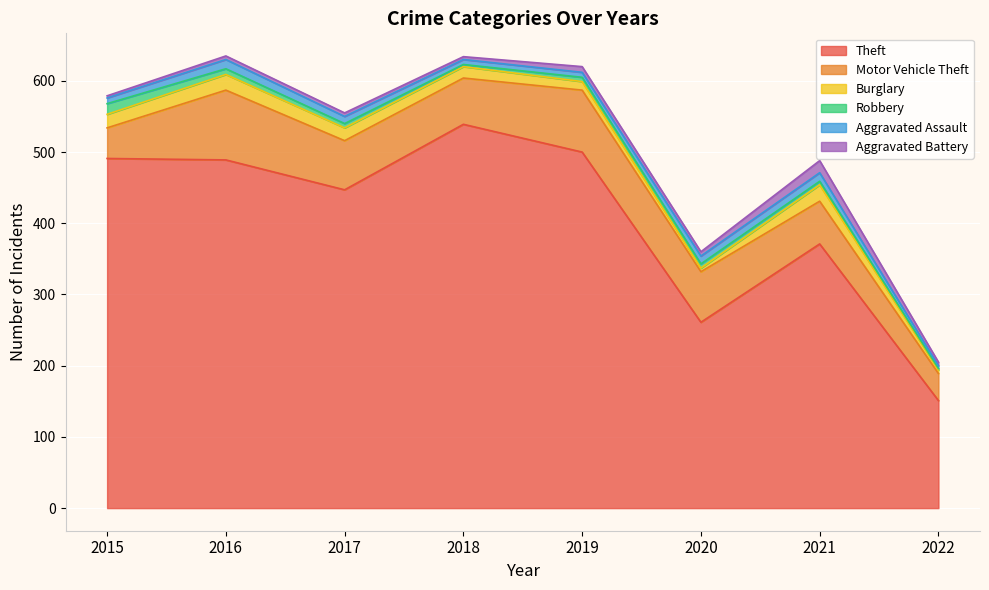

The Burglary series shows 1 at 2022. True or false?

False